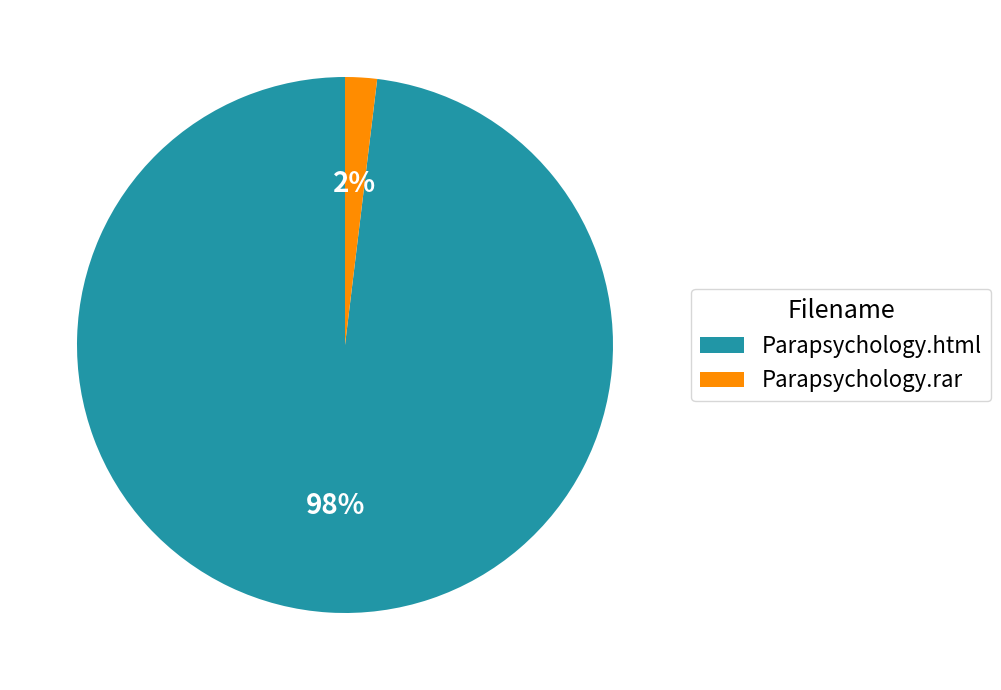

How many segments does this pie chart have?

2